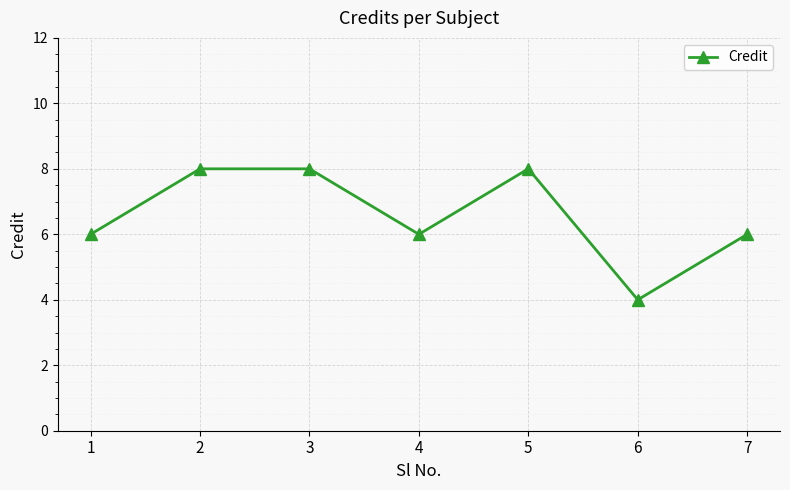

True or false: there are more than 0 points higher than both neighbors.

True